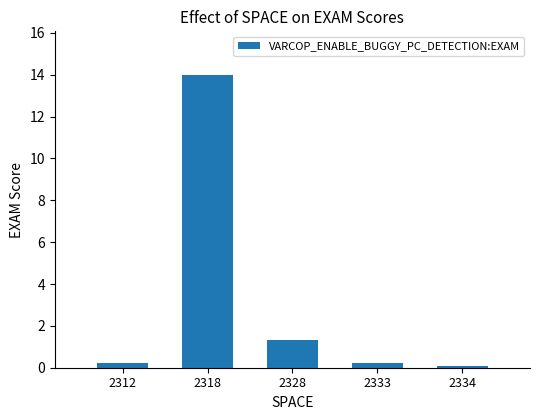

What value does the data have at 2318?

14.0